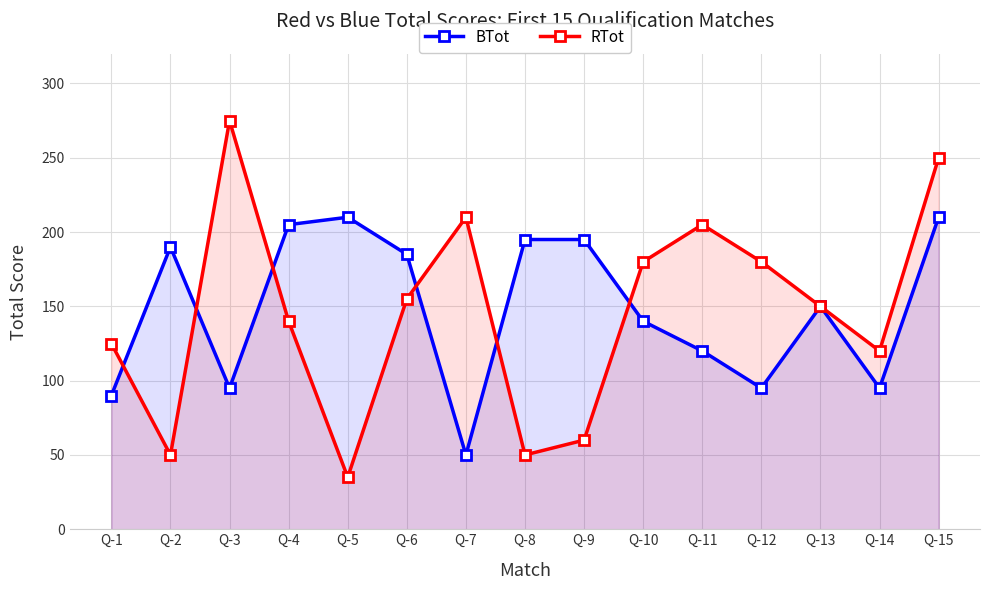

How many distinct data groups are displayed?

2